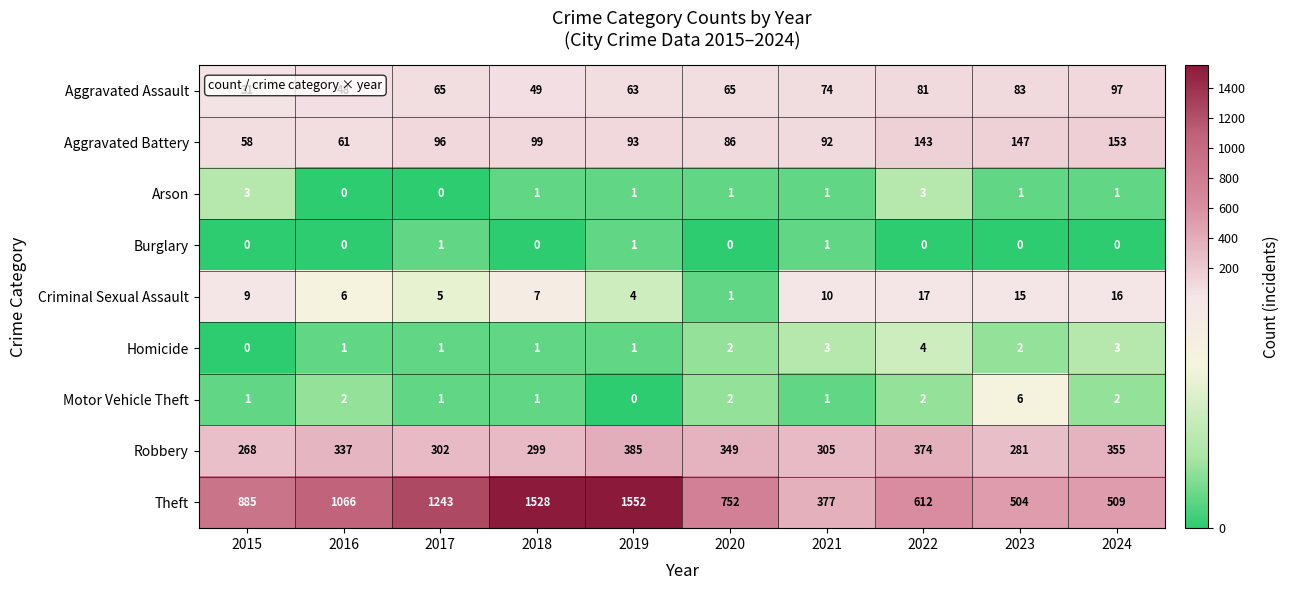

Which category has the lowest value in the Aggravated Battery series?

2015